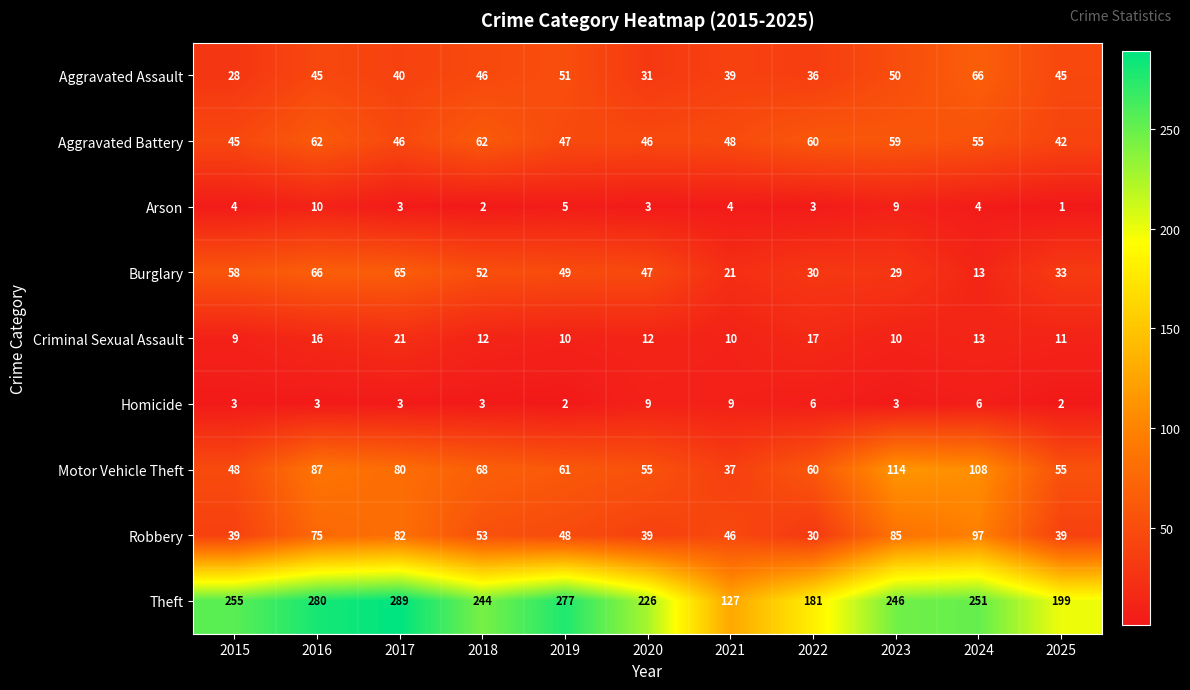

Count the number of categories in the chart.

11